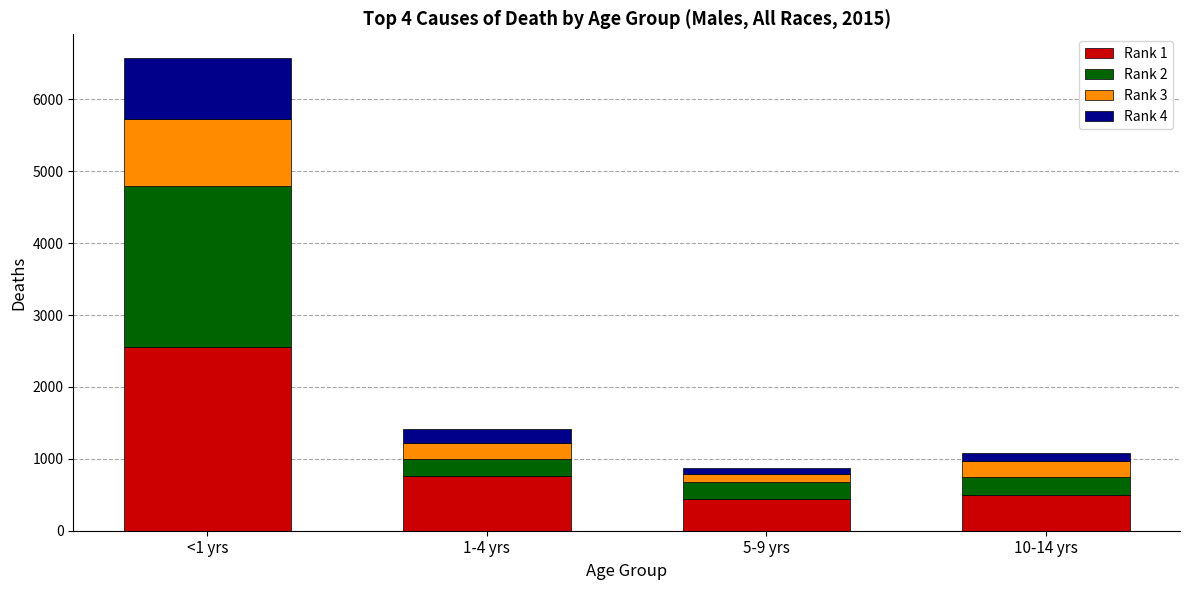

What is the highest value of the Rank 1 series?

2551